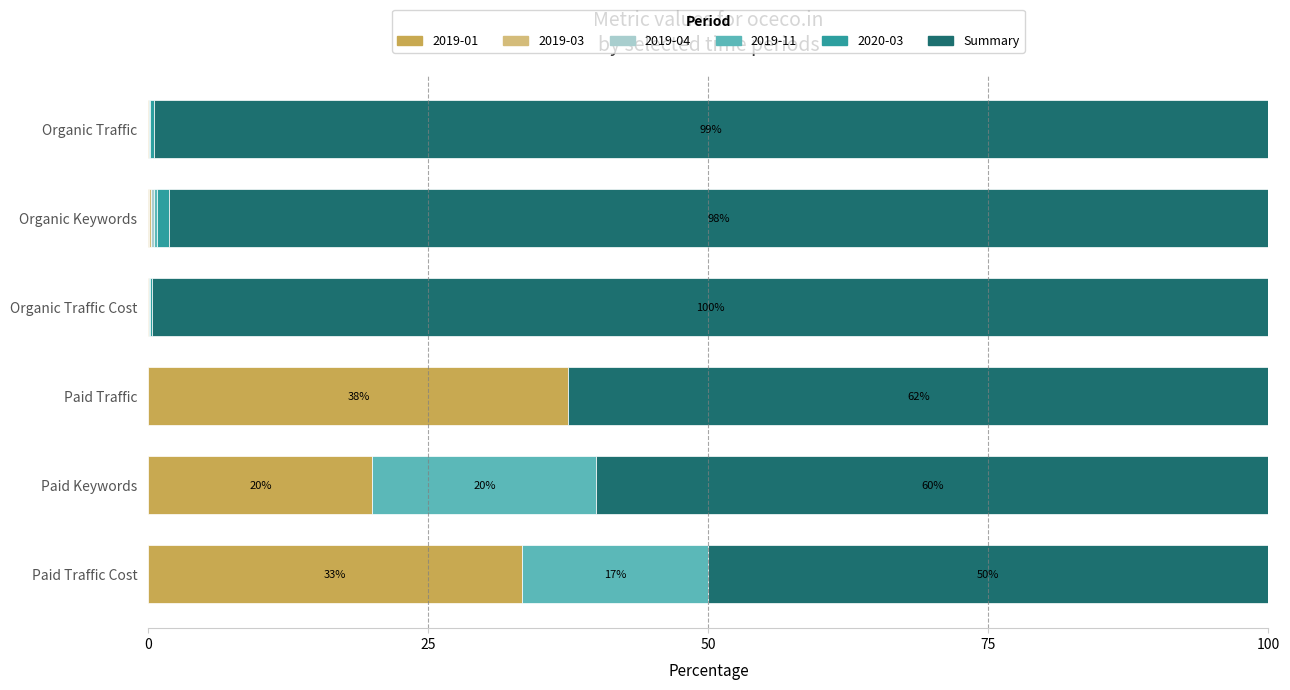

What is the total value across all series at Paid Traffic Cost?

100.0